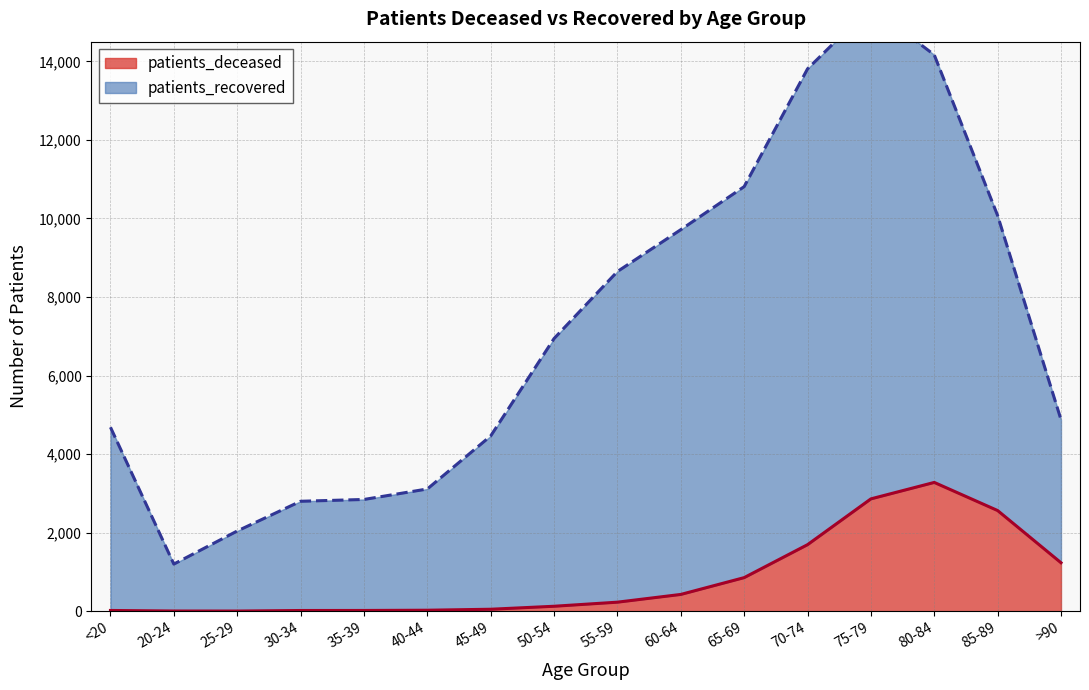

How many series are shown in this chart?

2